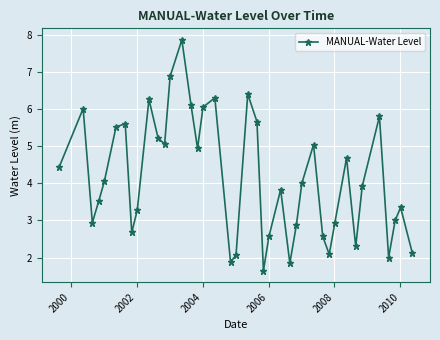

What is the value of the 33rd point from the left?

4.7